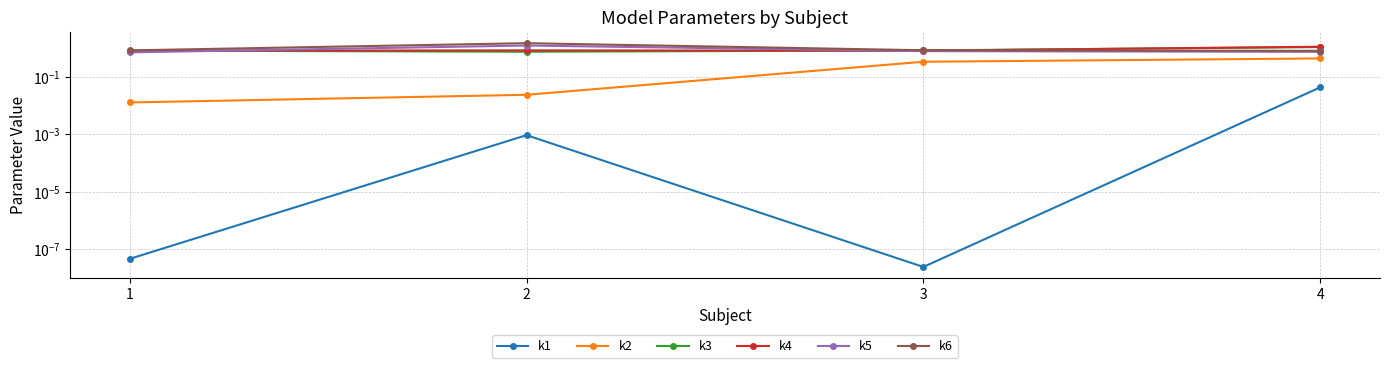

What is the sum of all k5 values?

3.4